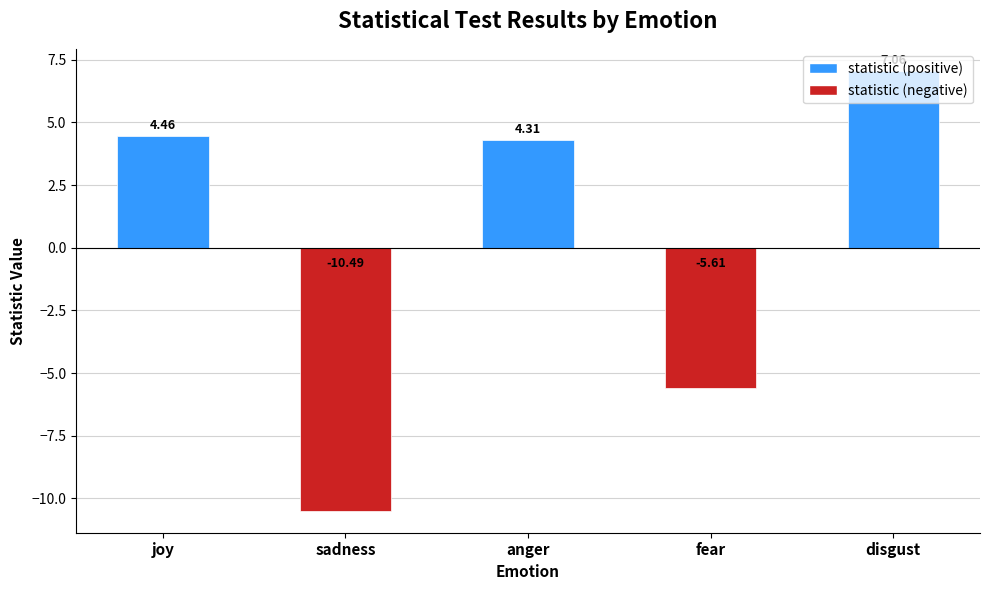

How many values are below 4?

2